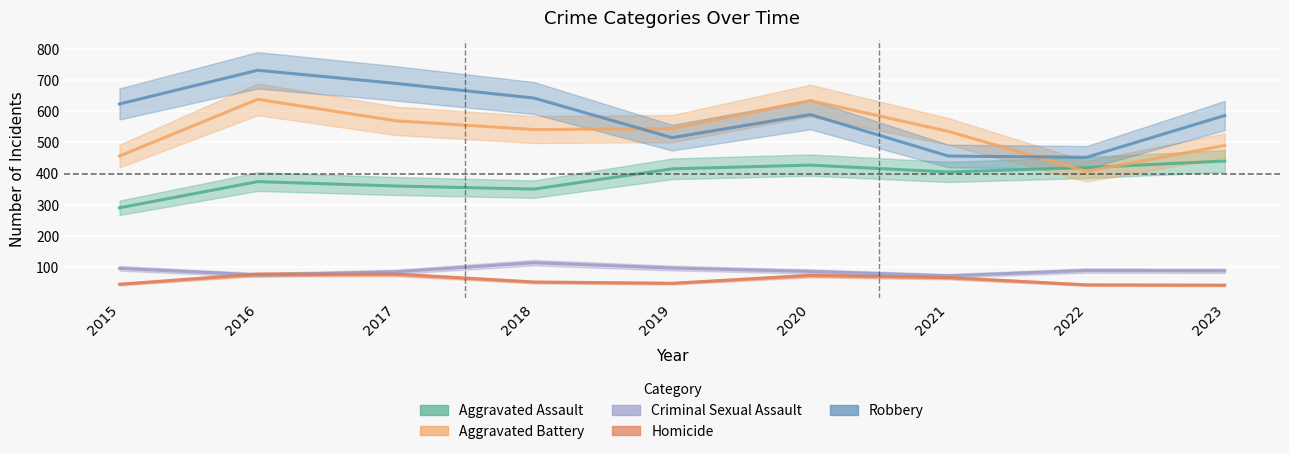

Which series has the largest total across all categories?

Robbery